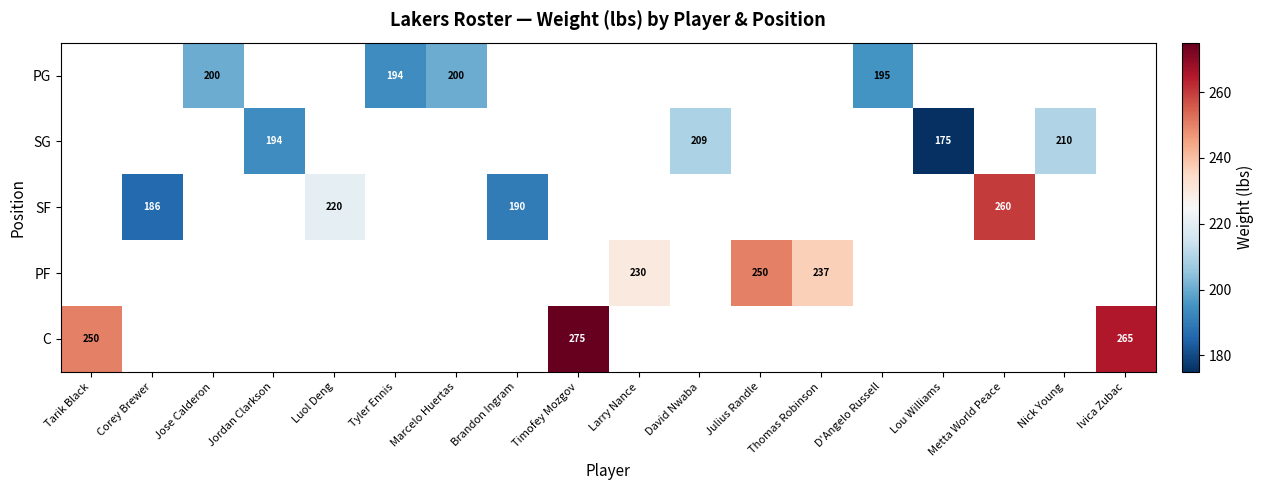

How many series are shown in this chart?

5